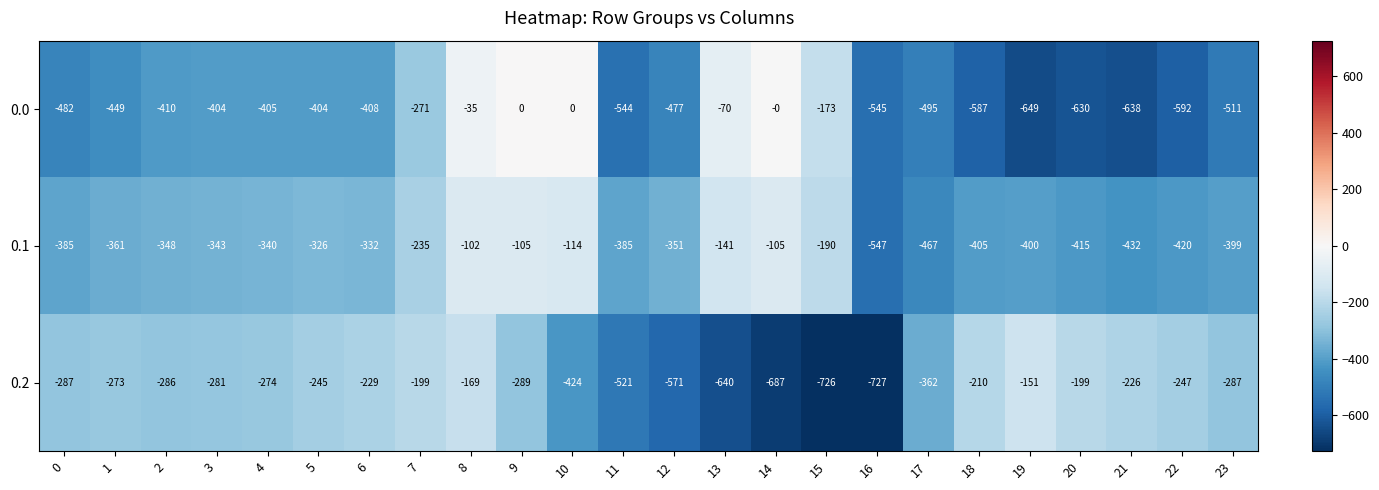

At which category is the sum across all series the highest?

8